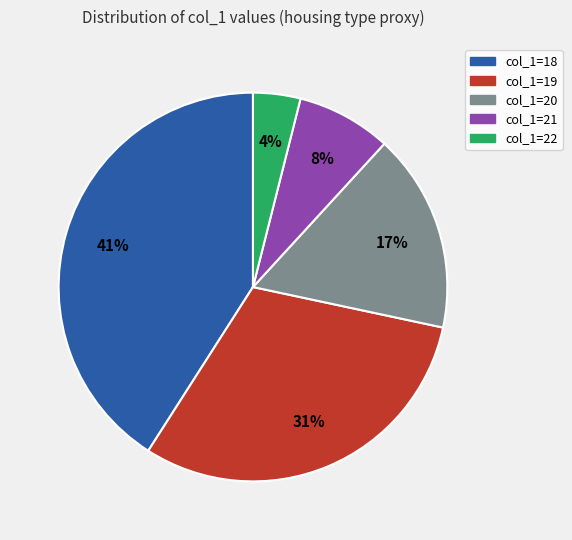

To the nearest percent, what is the difference between the largest and smallest slice percentages?

37%